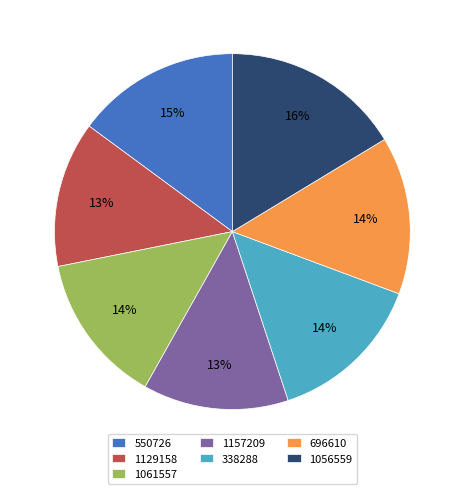

Is it true that 1157209 is 28% of the pie?

False